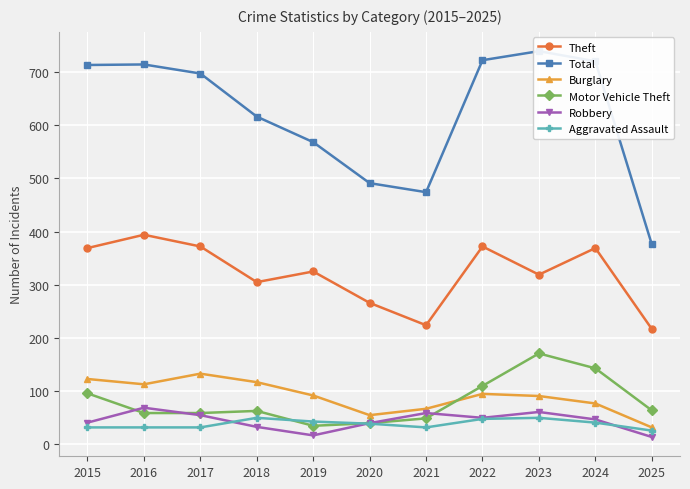

At which category does Aggravated Assault reach its first local peak?

2018